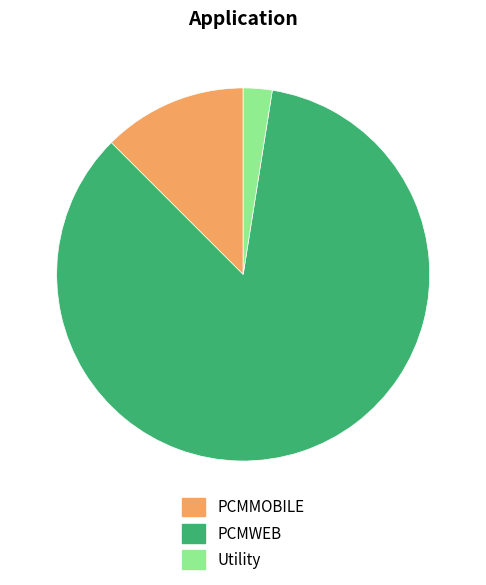

How many slices are in this pie chart?

3